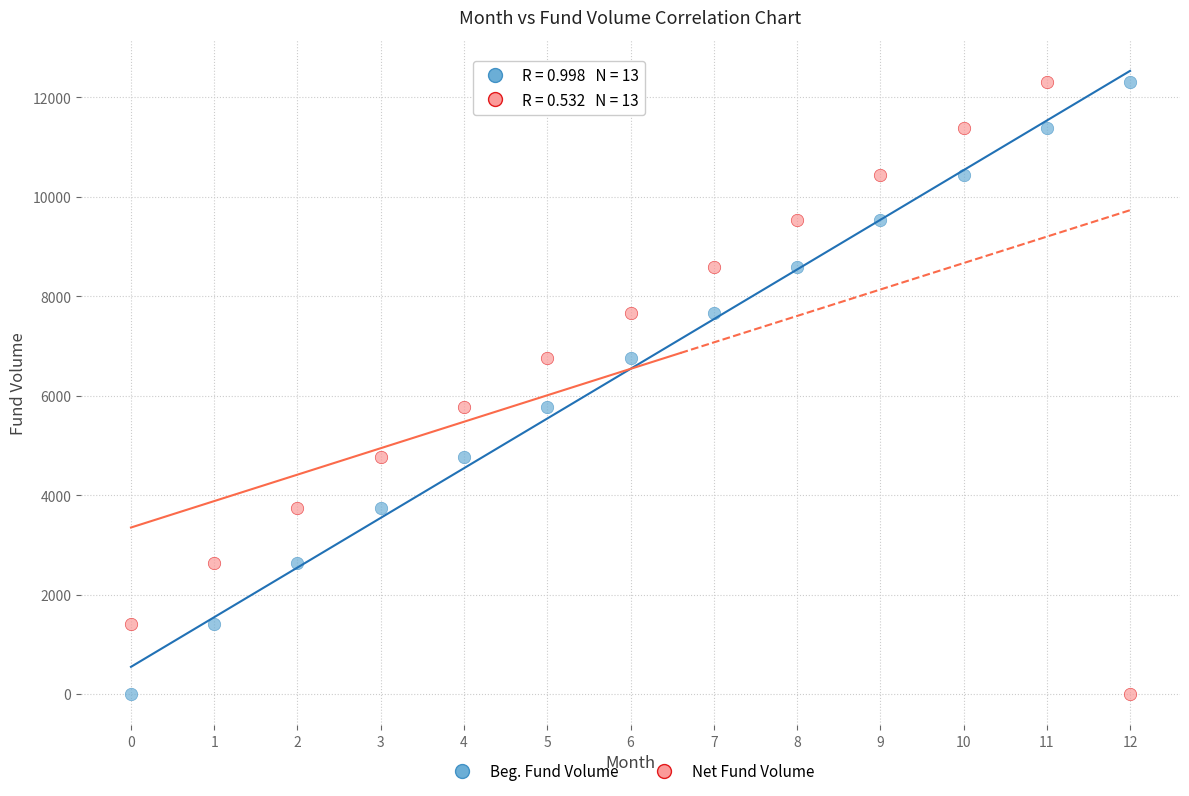

Across all data points, what is the range of Y values (max minus min)?

12301.8